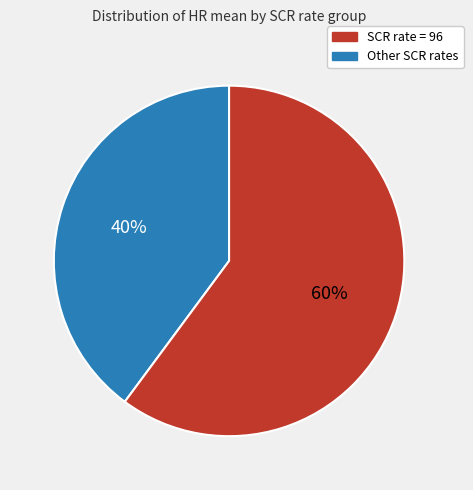

To the nearest percent, what is the average slice percentage?

50%